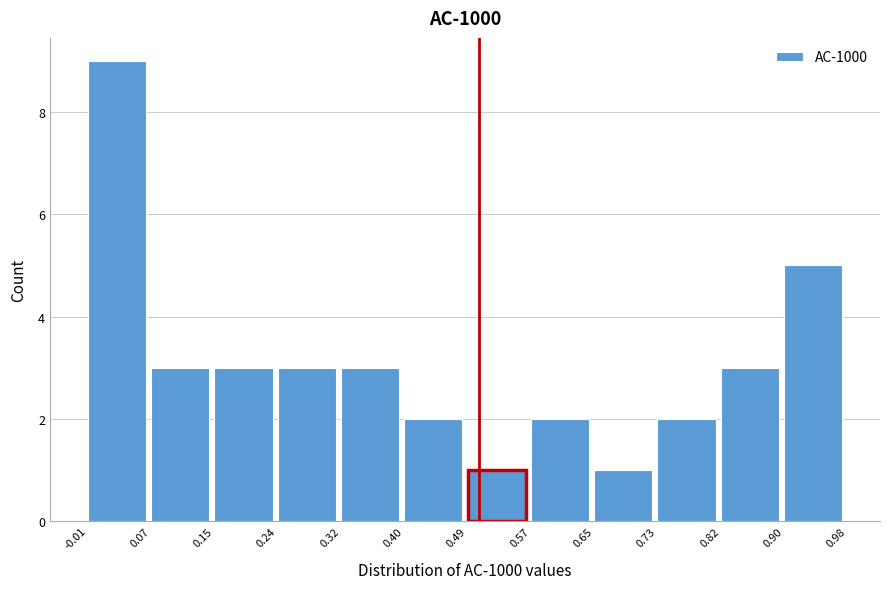

Reading left to right, transcribe this chart: for each bar, give the range it covers on the x-axis and its height. The values are not printed on the chart, so give them approximately, as read against the axis.

-0.01 to 0.07: 9
0.07 to 0.15: 3
0.15 to 0.24: 3
0.24 to 0.32: 3
0.32 to 0.40: 3
0.40 to 0.49: 2
0.49 to 0.57: 1
0.57 to 0.65: 2
0.65 to 0.73: 1
0.73 to 0.82: 2
0.82 to 0.90: 3
0.90 to 0.98: 5